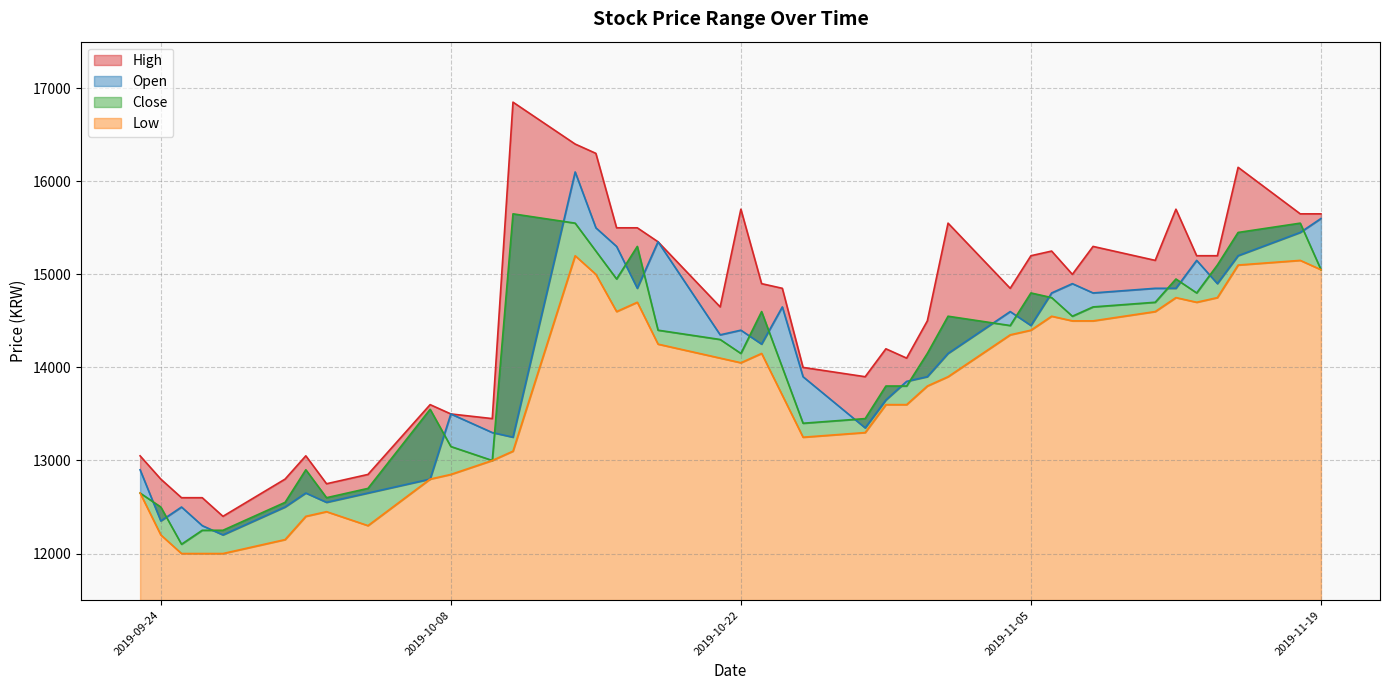

Which series changed the most between 2019-10-22 and 2019-10-24?

High